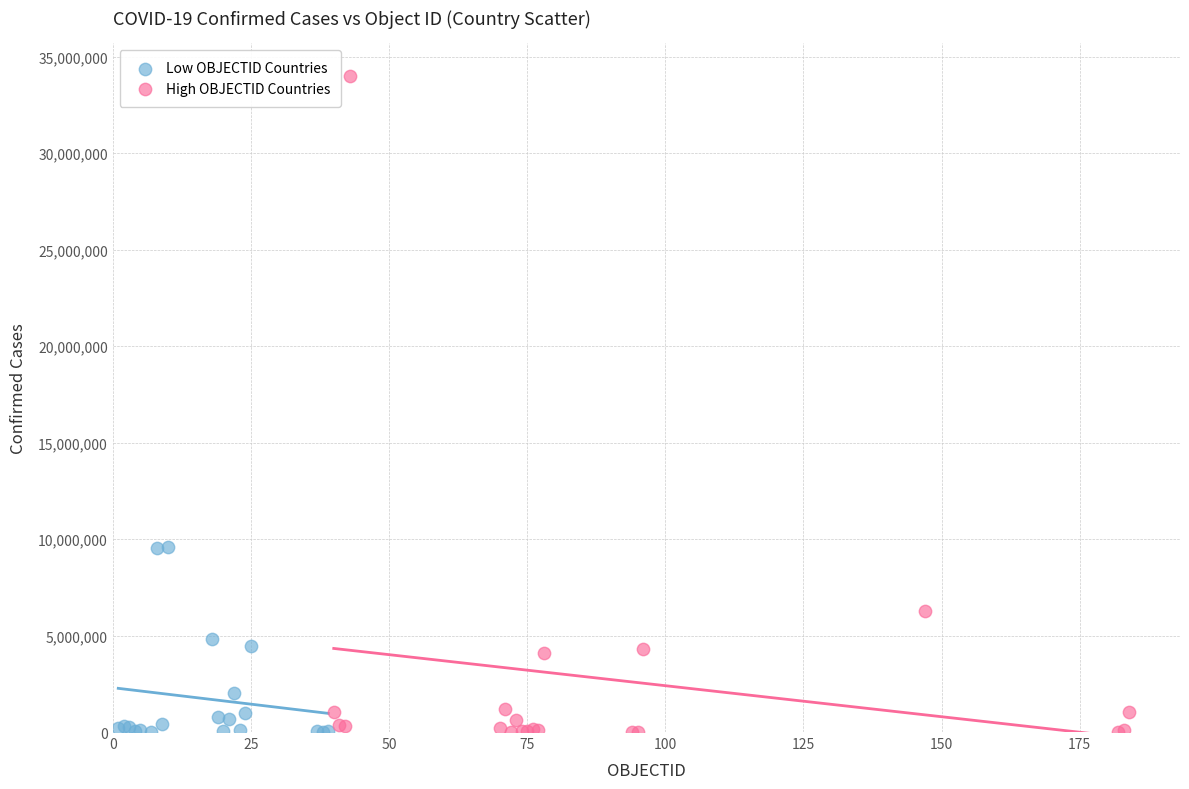

Which series reaches the maximum Y coordinate?

High OBJECTID Countries